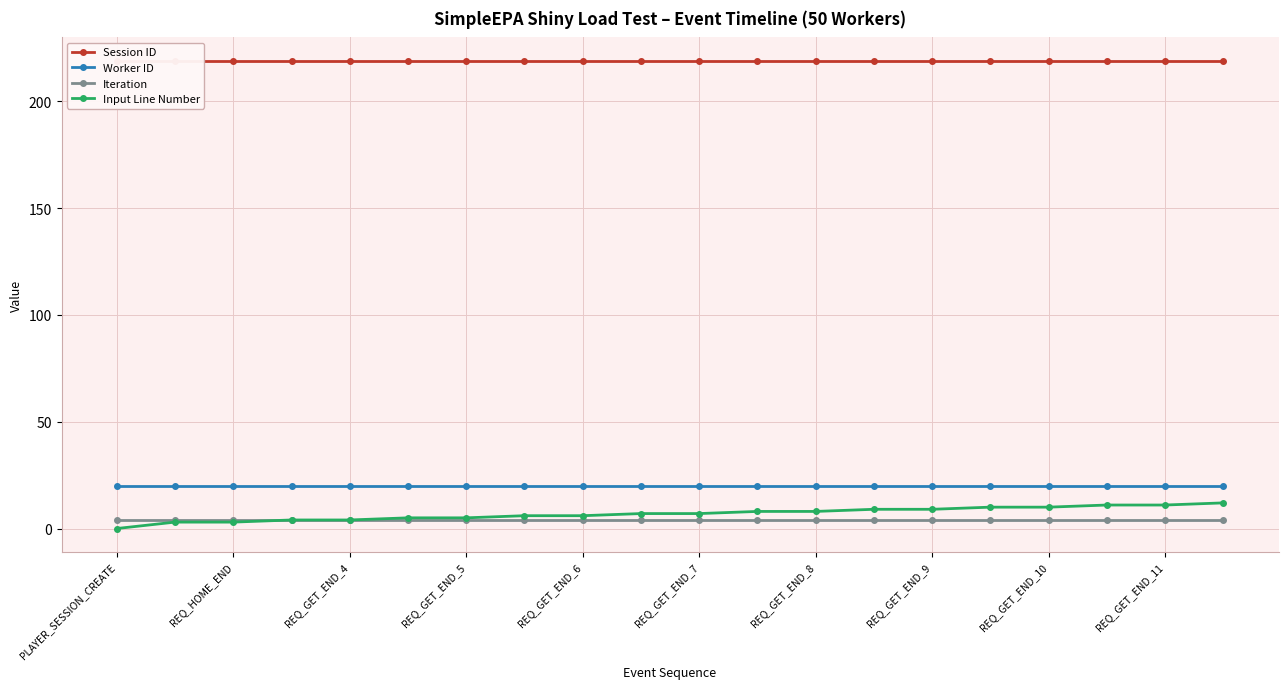

At which label is Worker ID closest to 20?

PLAYER_SESSION_CREATE